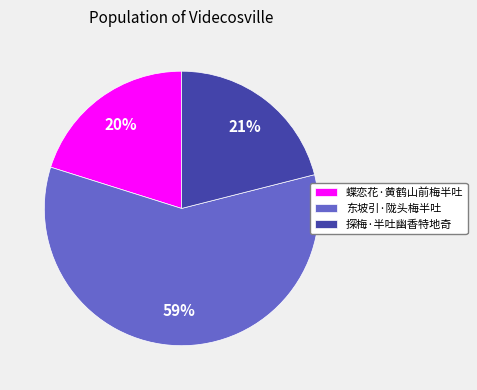

To the nearest percent, what is the combined percentage of 东坡引·陇头梅半吐 and 蝶恋花·黄鹤山前梅半吐?

79%